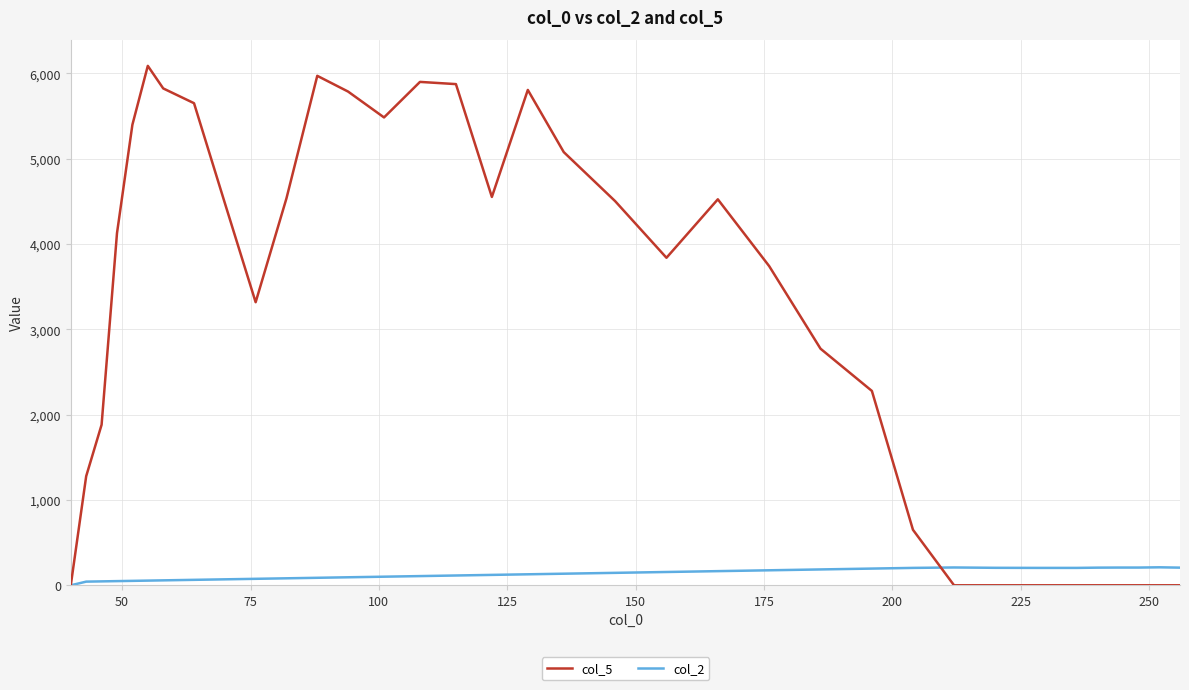

List the series in order of their overall mean, lowest first.

col_2, col_5